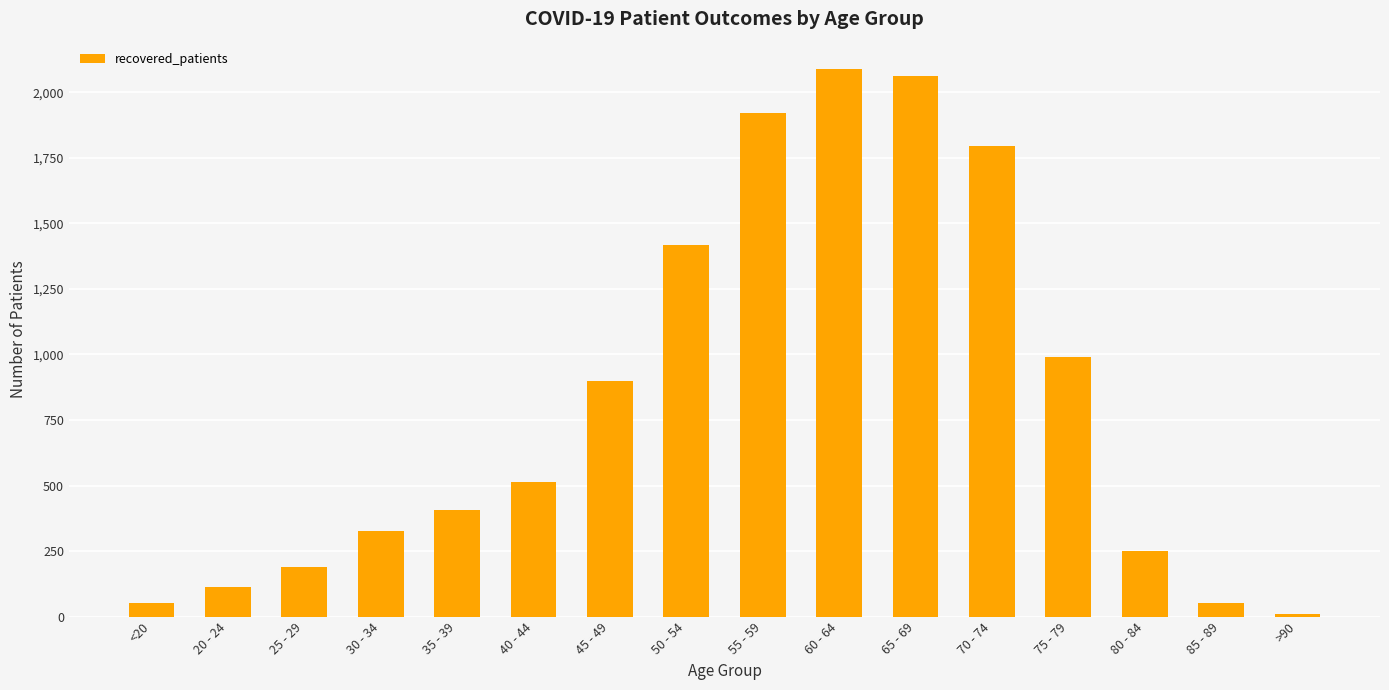

At which category does the chart reach its minimum across all series?

>90